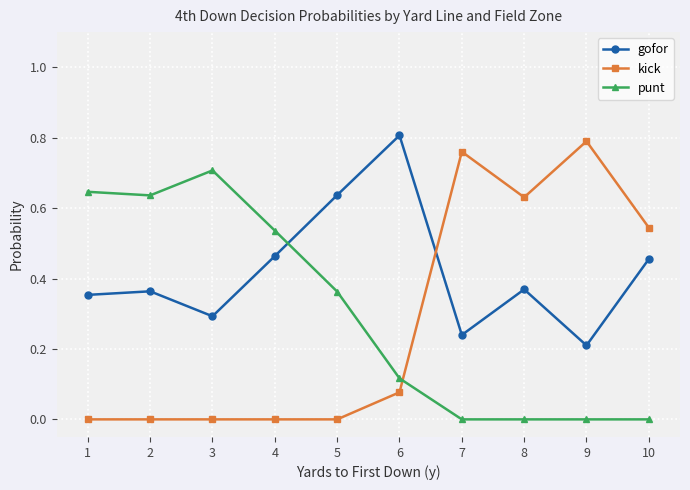

Does the chart display data point markers on the line(s)?

Yes